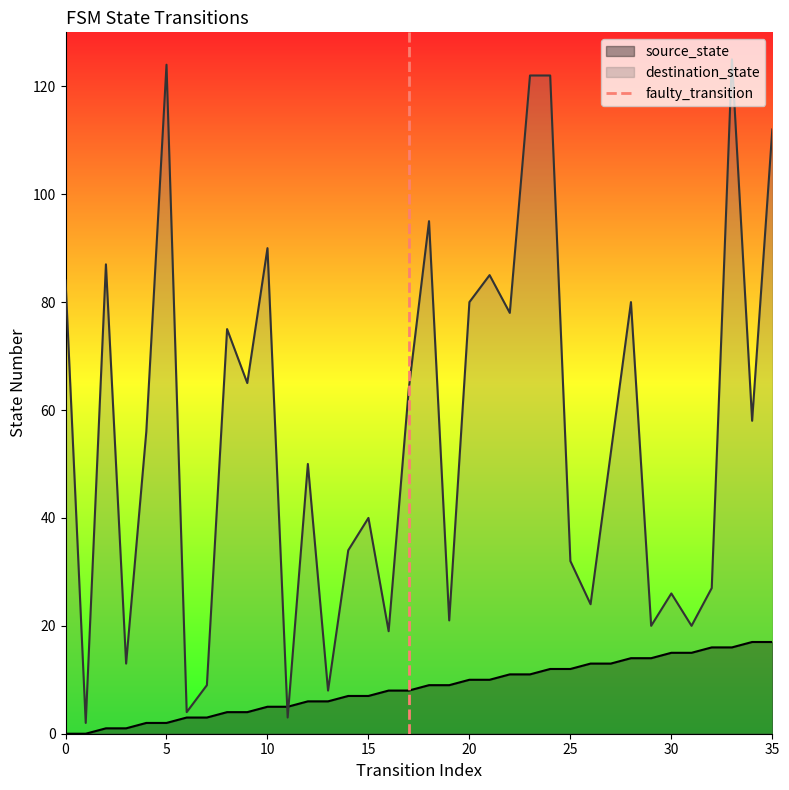

What is the maximum value for source_state?

17